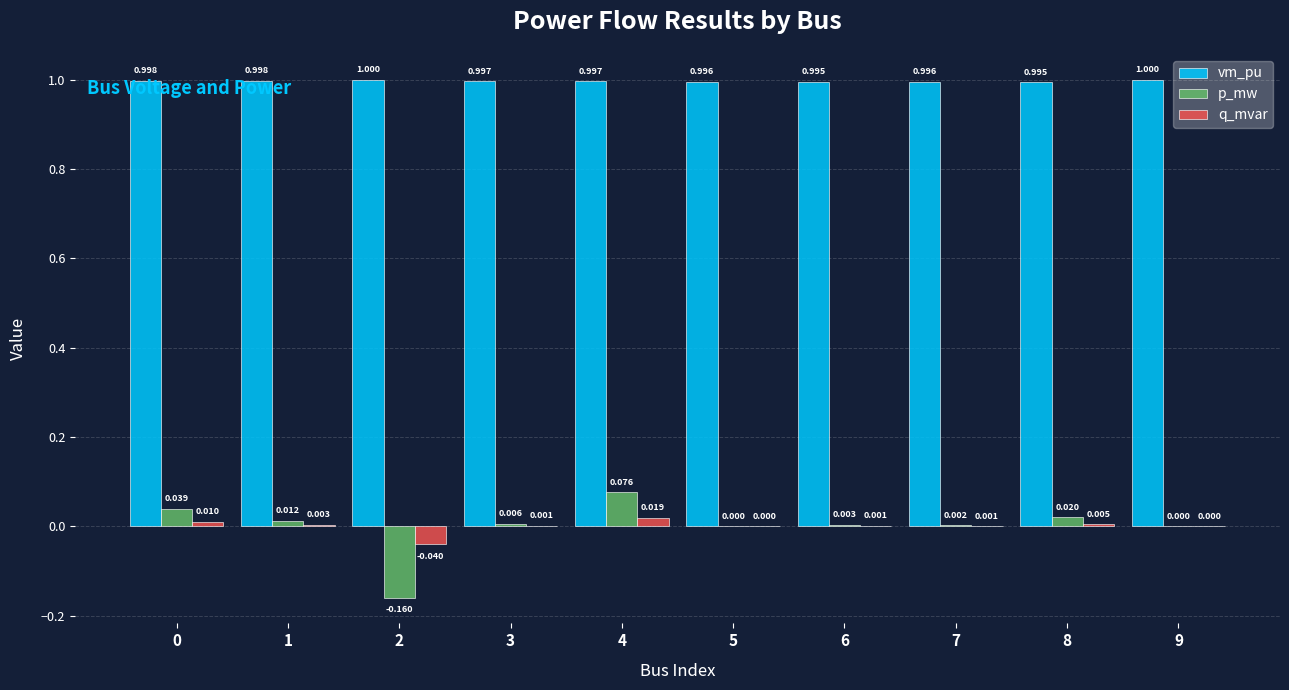

Which series changed the most between 2 and 5?

p_mw